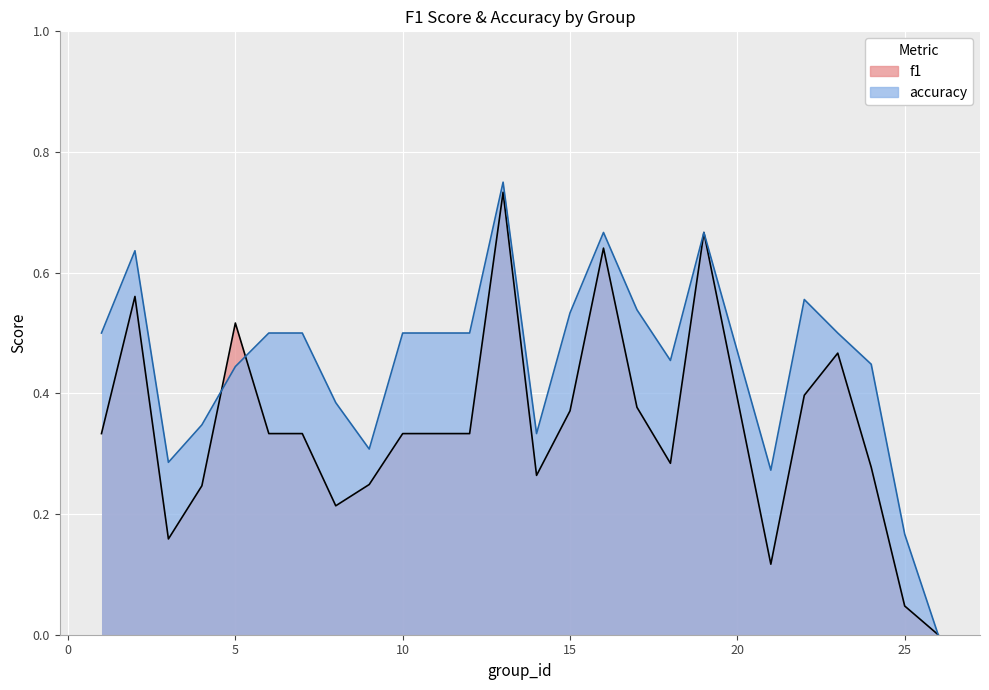

How many data points does each series have?

24